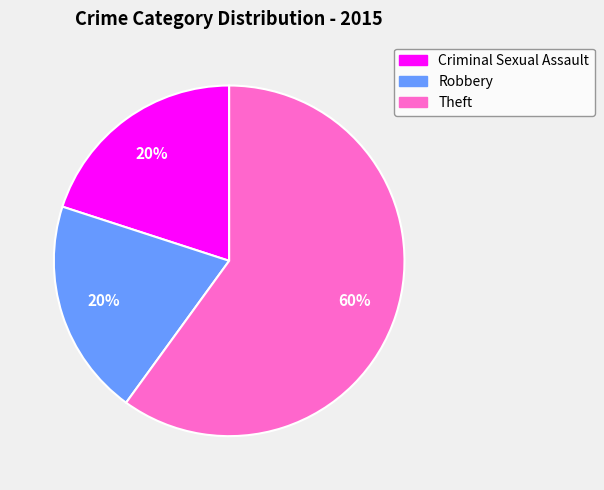

Which category accounts for the majority?

Theft